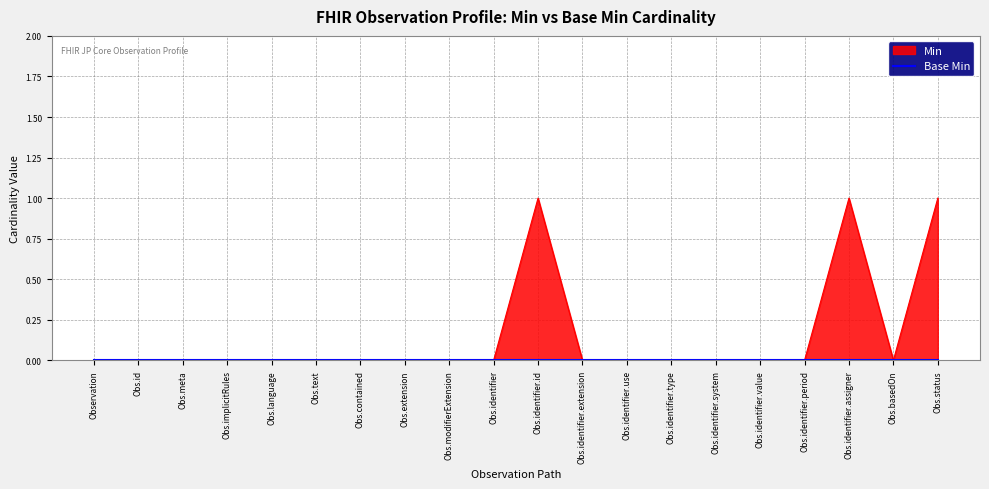

Does the chart display data point markers on the line(s)?

No